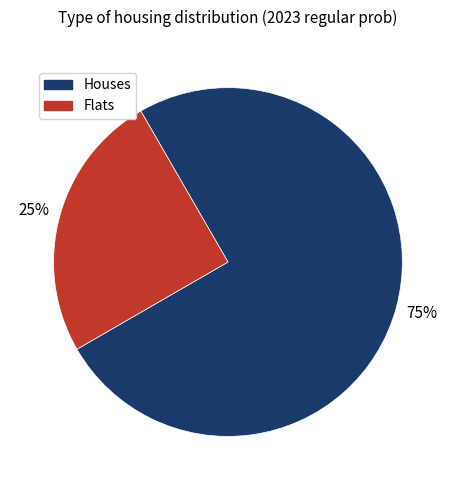

Is the sum of Flats and Houses greater than half?

Yes